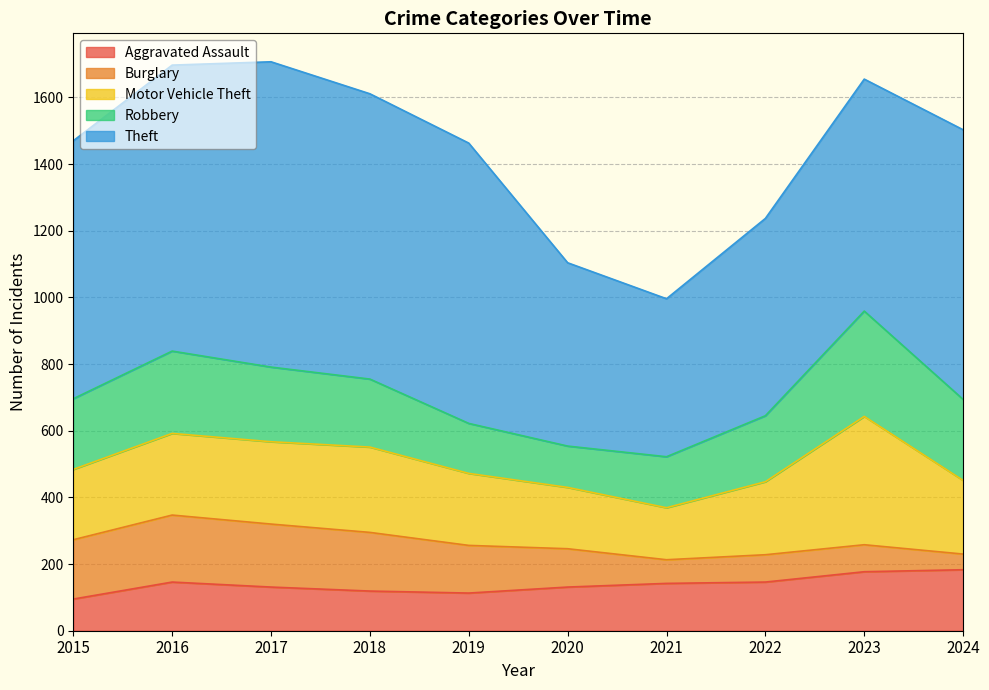

What is the value of the Robbery point at the 1st from the left?

212